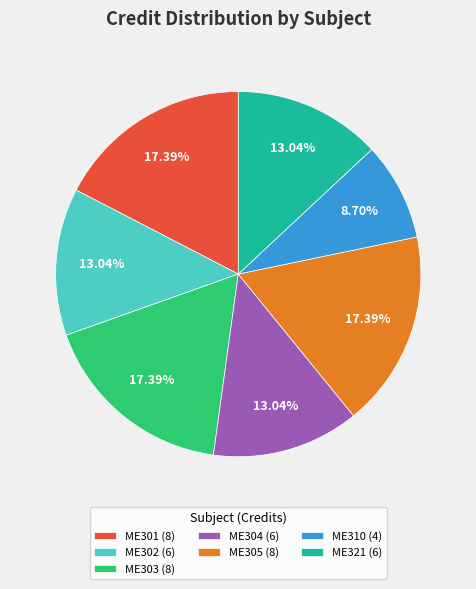

What percentage is NOT represented by ME301?

82.6%